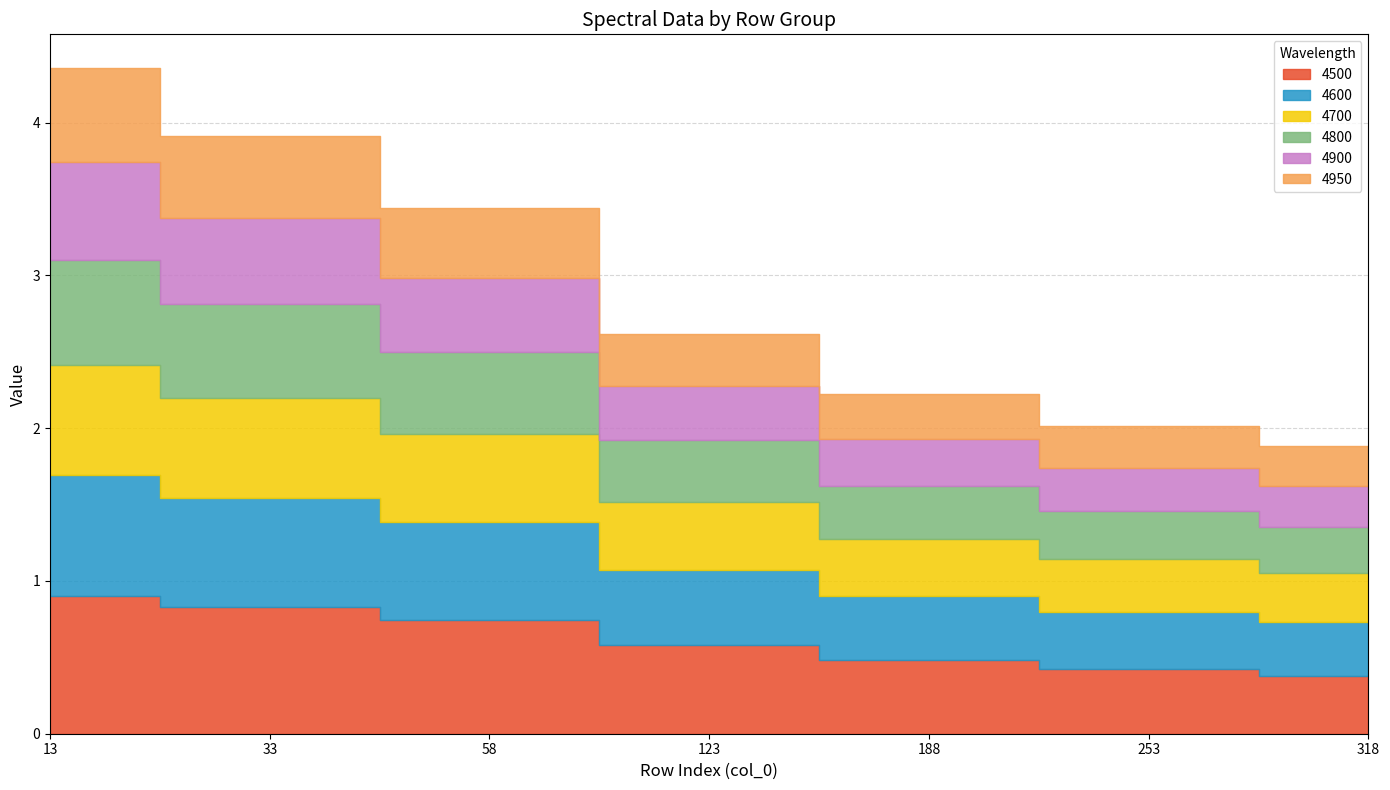

True or false: 4700 and 4800 cross at least once.

False